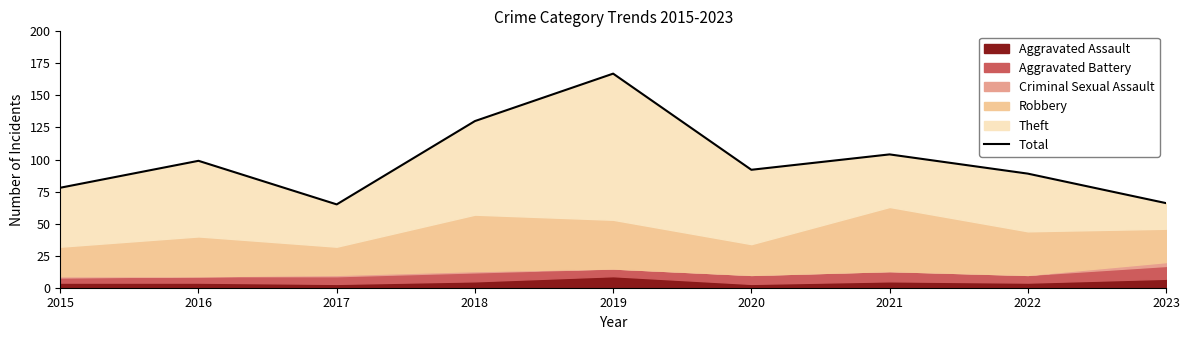

At which label is the value closest to 116?

2021